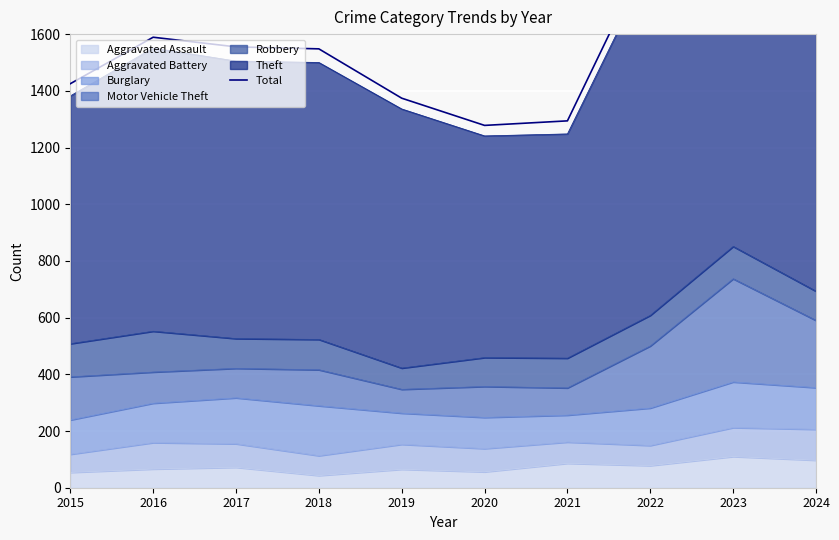

What is the sum of all values?

16196